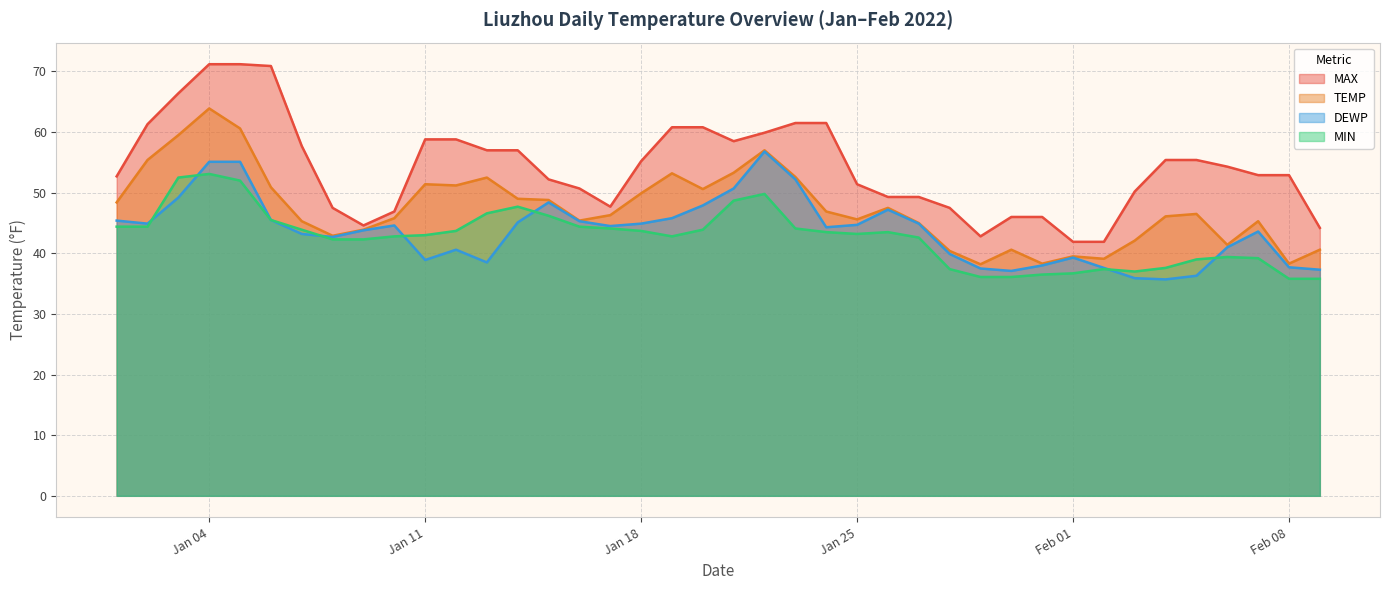

True or false: DEWP and MAX intersect in this chart.

False